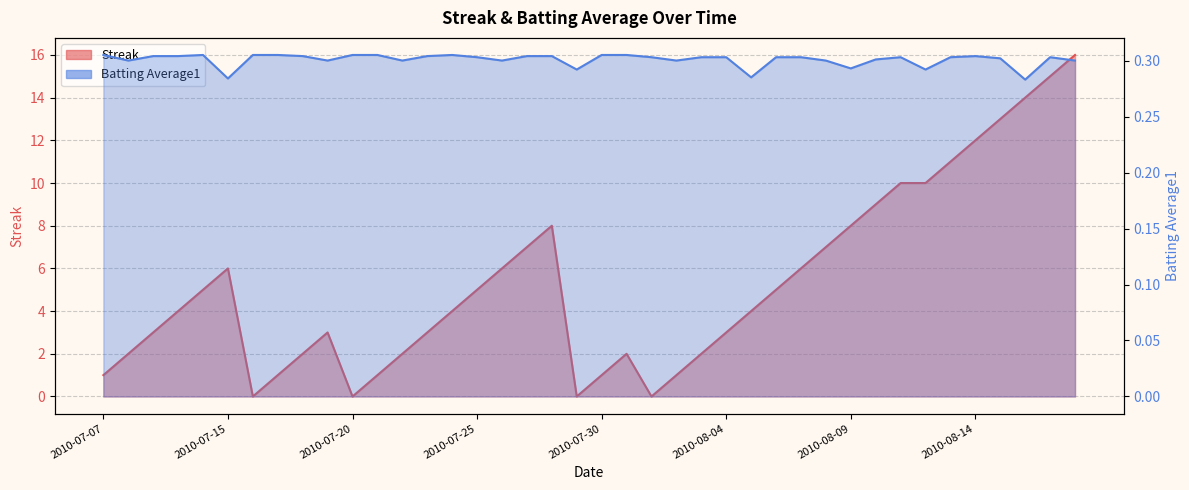

The Streak series shows 10.0 at 2010-08-11. True or false?

True